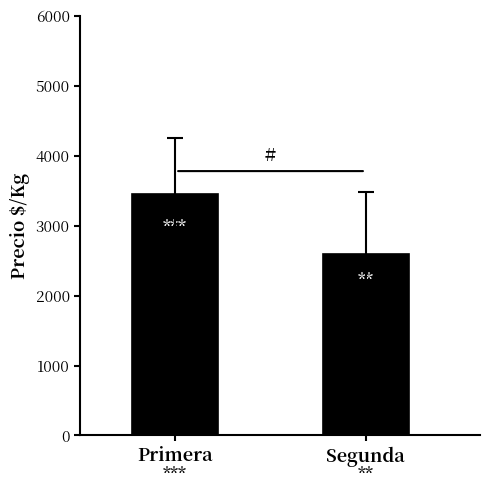

What is the sum of the values at Primera and Segunda?

6048.3